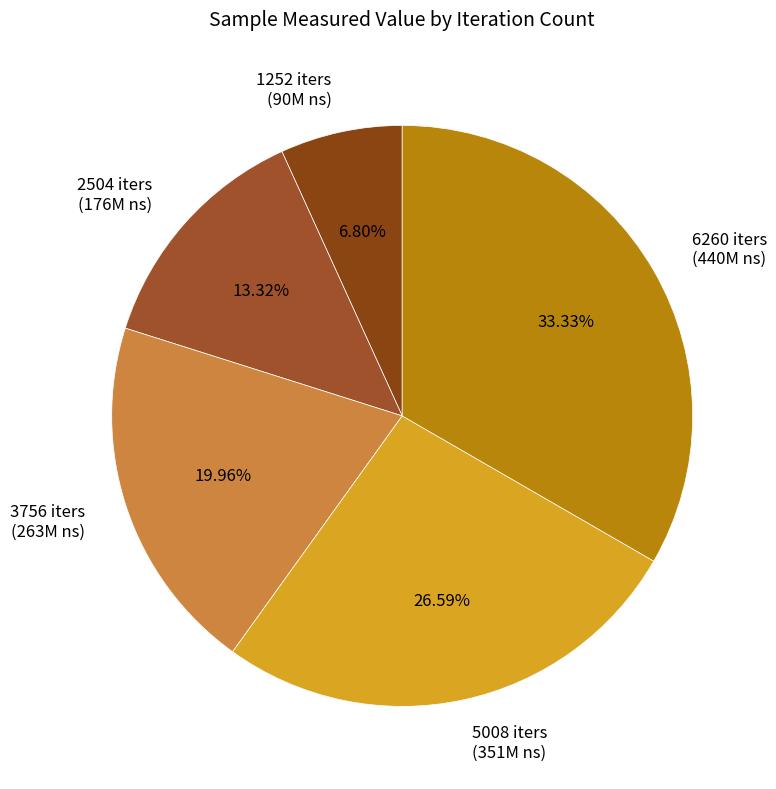

Which slice is the smallest?

1252 iters (90M ns)